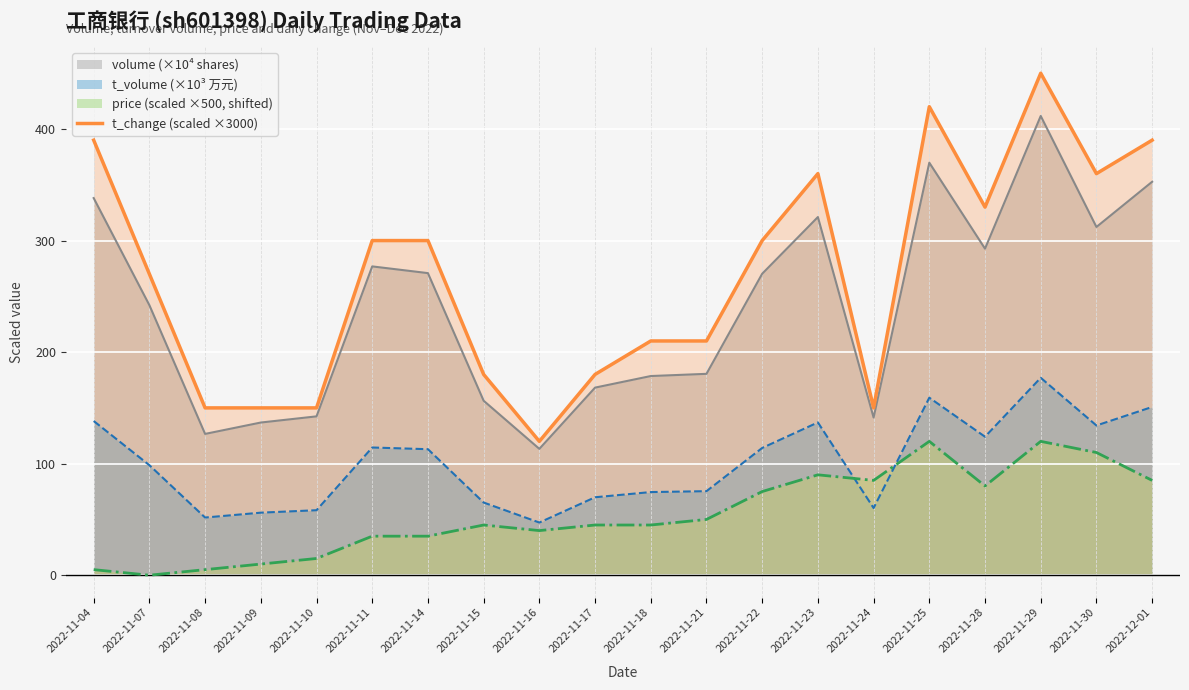

List the series in order of their peak value, lowest first.

price (scaled ×500, shifted), t_volume (×10³ 万元), volume (×10⁴ shares), t_change (scaled ×3000)